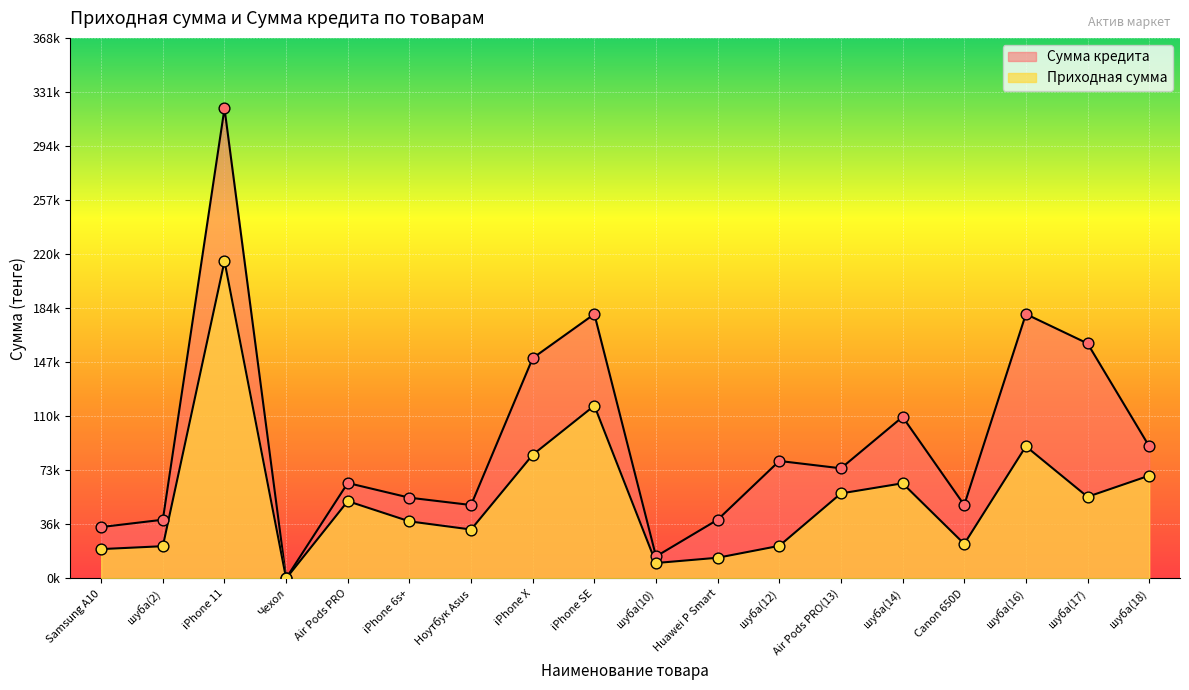

Which series has the widest spread of Y values?

Сумма кредита